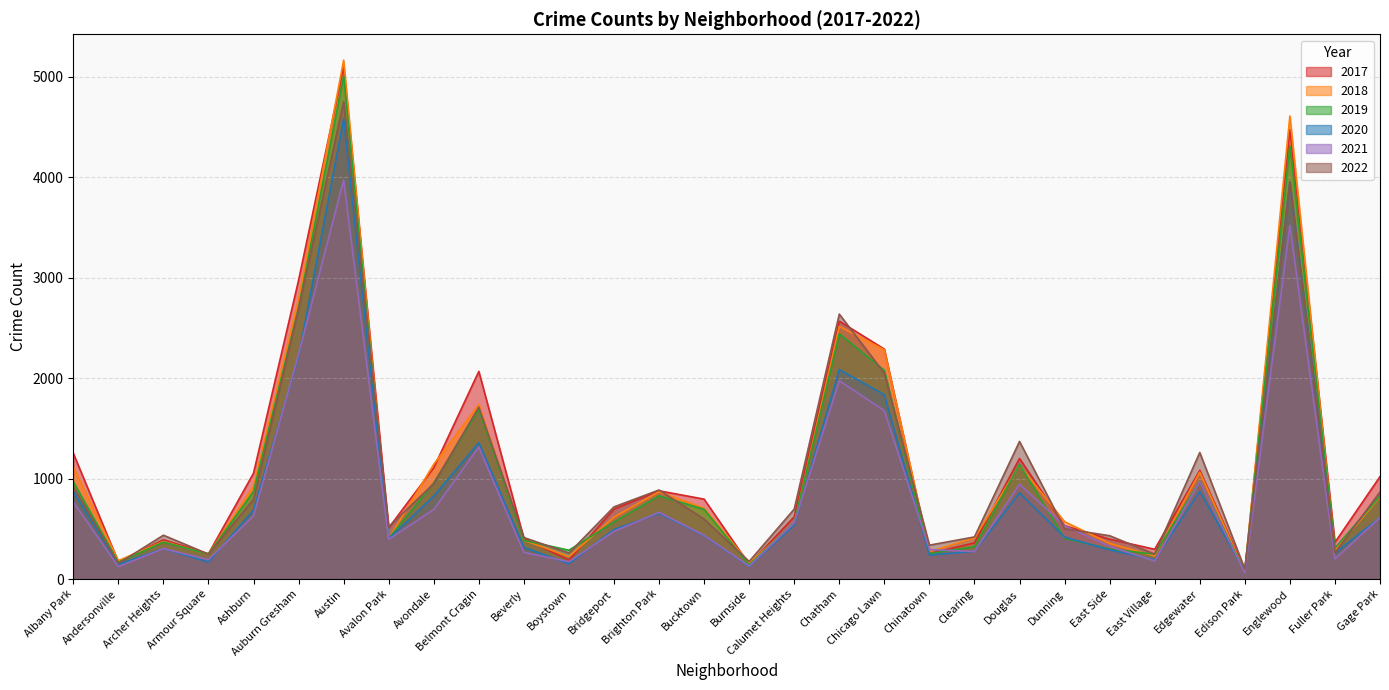

What is the value of the 2021 point at the 7th from the left?

3971